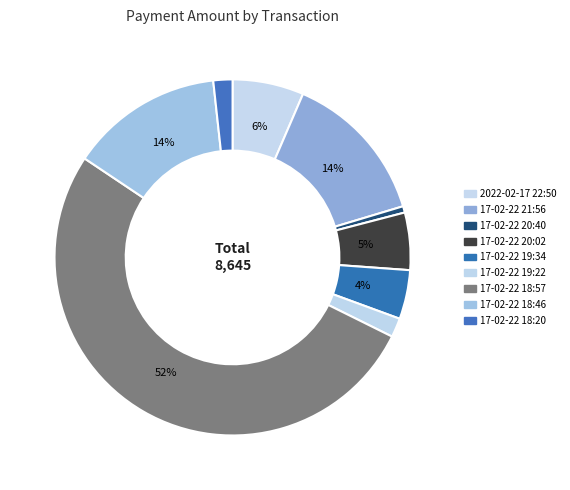

To the nearest percent, what is the combined percentage of 17-02-22 20:40 and 17-02-22 18:57?

53%